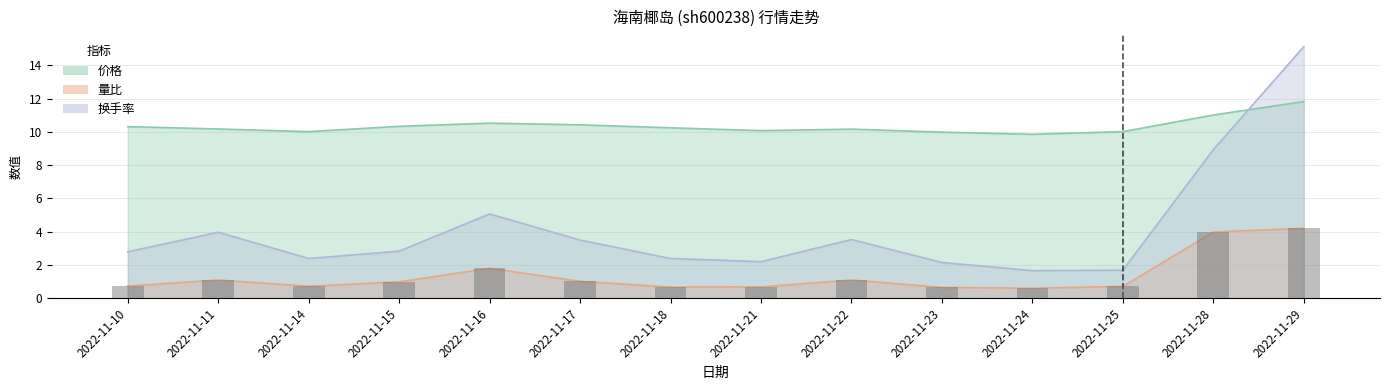

The value of 换手率 at 2022-11-28 is 15.2. True or false?

False